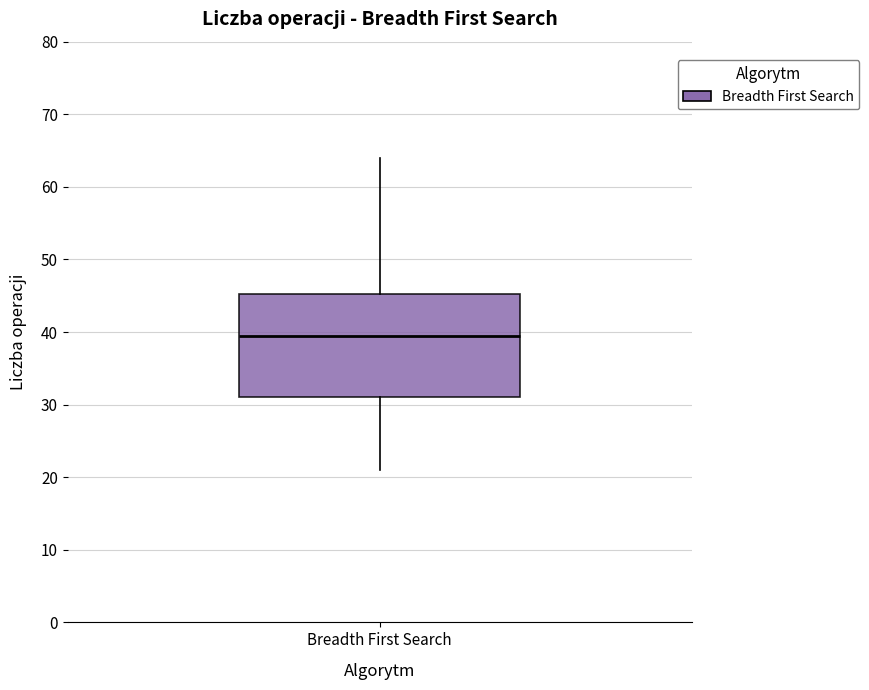

Transcribe this box plot: give where the median line is, the range the box spans, and where the two whiskers end, as read against the y-axis. The values are not printed on the chart, so give them approximately, as read against the axis.

median 40, box 31 to 45, whiskers 21 to 64